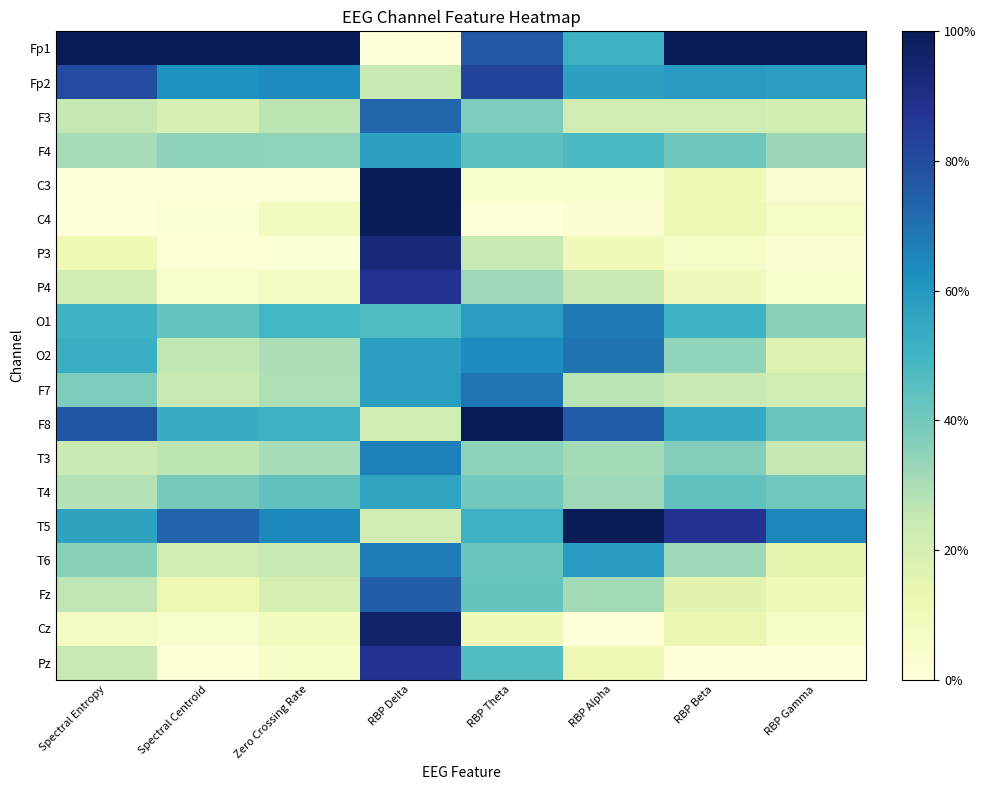

Reading left to right, what are all the values shown in this chart?

Fp1: Spectral Entropy=1.0	Spectral Centroid=1.0	Zero Crossing Rate=1.0	RBP Delta=0.0	RBP Theta=0.8	RBP Alpha=0.5	RBP Beta=1.0	RBP Gamma=1.0
Fp2: Spectral Entropy=0.8	Spectral Centroid=0.6	Zero Crossing Rate=0.6	RBP Delta=0.2	RBP Theta=0.8	RBP Alpha=0.6	RBP Beta=0.6	RBP Gamma=0.6
F3: Spectral Entropy=0.3	Spectral Centroid=0.2	Zero Crossing Rate=0.3	RBP Delta=0.7	RBP Theta=0.4	RBP Alpha=0.2	RBP Beta=0.2	RBP Gamma=0.2
F4: Spectral Entropy=0.3	Spectral Centroid=0.3	Zero Crossing Rate=0.3	RBP Delta=0.6	RBP Theta=0.4	RBP Alpha=0.5	RBP Beta=0.4	RBP Gamma=0.3
C3: Spectral Entropy=0.0	Spectral Centroid=0.0	Zero Crossing Rate=0.0	RBP Delta=1.0	RBP Theta=0.0	RBP Alpha=0.0	RBP Beta=0.1	RBP Gamma=0.0
C4: Spectral Entropy=0.0	Spectral Centroid=0.0	Zero Crossing Rate=0.1	RBP Delta=1.0	RBP Theta=0.0	RBP Alpha=0.0	RBP Beta=0.1	RBP Gamma=0.1
P3: Spectral Entropy=0.1	Spectral Centroid=0.0	Zero Crossing Rate=0.0	RBP Delta=0.9	RBP Theta=0.2	RBP Alpha=0.1	RBP Beta=0.1	RBP Gamma=0.0
P4: Spectral Entropy=0.2	Spectral Centroid=0.0	Zero Crossing Rate=0.1	RBP Delta=0.9	RBP Theta=0.3	RBP Alpha=0.2	RBP Beta=0.1	RBP Gamma=0.0
O1: Spectral Entropy=0.5	Spectral Centroid=0.4	Zero Crossing Rate=0.5	RBP Delta=0.5	RBP Theta=0.6	RBP Alpha=0.7	RBP Beta=0.5	RBP Gamma=0.4
O2: Spectral Entropy=0.5	Spectral Centroid=0.3	Zero Crossing Rate=0.3	RBP Delta=0.6	RBP Theta=0.6	RBP Alpha=0.7	RBP Beta=0.3	RBP Gamma=0.2
F7: Spectral Entropy=0.4	Spectral Centroid=0.2	Zero Crossing Rate=0.3	RBP Delta=0.6	RBP Theta=0.7	RBP Alpha=0.3	RBP Beta=0.2	RBP Gamma=0.2
F8: Spectral Entropy=0.8	Spectral Centroid=0.5	Zero Crossing Rate=0.5	RBP Delta=0.2	RBP Theta=1.0	RBP Alpha=0.8	RBP Beta=0.5	RBP Gamma=0.4
T3: Spectral Entropy=0.2	Spectral Centroid=0.3	Zero Crossing Rate=0.3	RBP Delta=0.7	RBP Theta=0.3	RBP Alpha=0.3	RBP Beta=0.4	RBP Gamma=0.3
T4: Spectral Entropy=0.3	Spectral Centroid=0.4	Zero Crossing Rate=0.4	RBP Delta=0.6	RBP Theta=0.4	RBP Alpha=0.3	RBP Beta=0.4	RBP Gamma=0.4
T5: Spectral Entropy=0.6	Spectral Centroid=0.7	Zero Crossing Rate=0.6	RBP Delta=0.2	RBP Theta=0.5	RBP Alpha=1.0	RBP Beta=0.9	RBP Gamma=0.7
T6: Spectral Entropy=0.4	Spectral Centroid=0.2	Zero Crossing Rate=0.2	RBP Delta=0.7	RBP Theta=0.4	RBP Alpha=0.6	RBP Beta=0.3	RBP Gamma=0.2
Fz: Spectral Entropy=0.3	Spectral Centroid=0.1	Zero Crossing Rate=0.2	RBP Delta=0.8	RBP Theta=0.4	RBP Alpha=0.3	RBP Beta=0.2	RBP Gamma=0.1
Cz: Spectral Entropy=0.1	Spectral Centroid=0.0	Zero Crossing Rate=0.1	RBP Delta=1.0	RBP Theta=0.1	RBP Alpha=0.0	RBP Beta=0.1	RBP Gamma=0.1
Pz: Spectral Entropy=0.2	Spectral Centroid=0.0	Zero Crossing Rate=0.0	RBP Delta=0.9	RBP Theta=0.5	RBP Alpha=0.1	RBP Beta=0.0	RBP Gamma=0.0